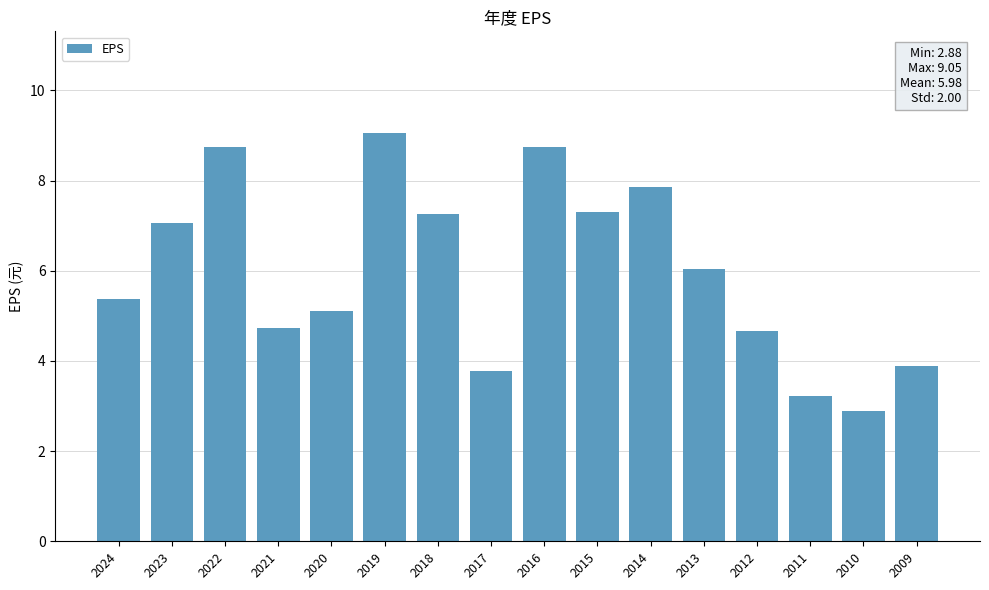

Where is the data nearest to the value 5?

2020